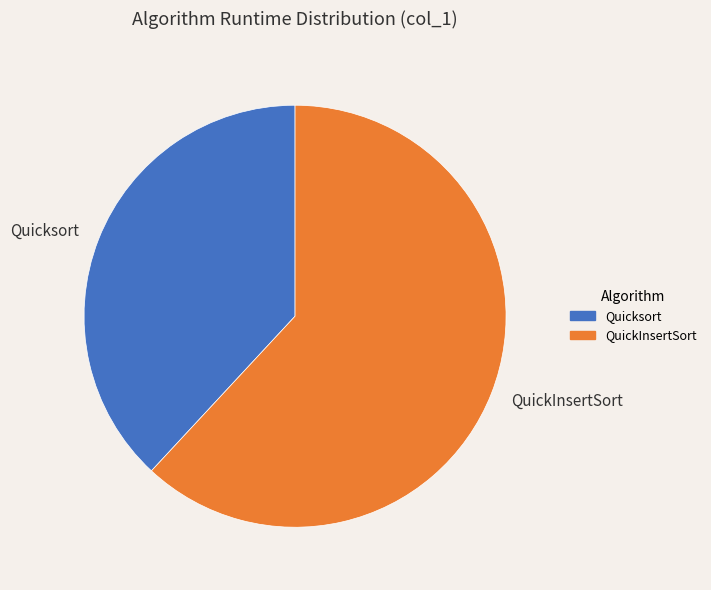

Is the sum of Quicksort and QuickInsertSort greater than half?

Yes